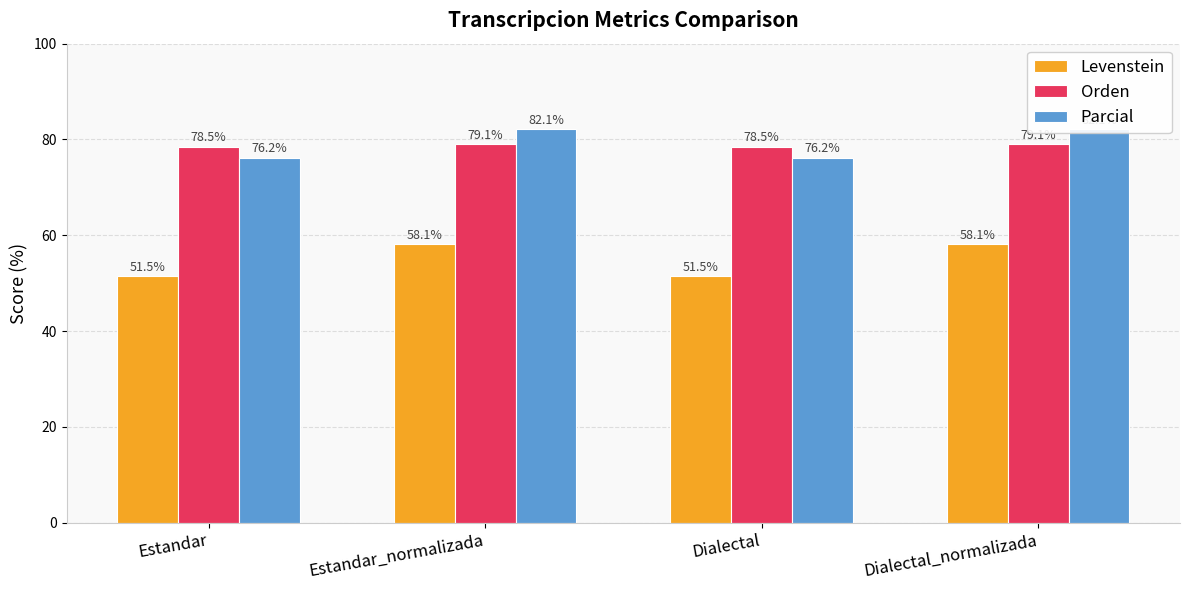

What is the minimum value for Orden?

78.5